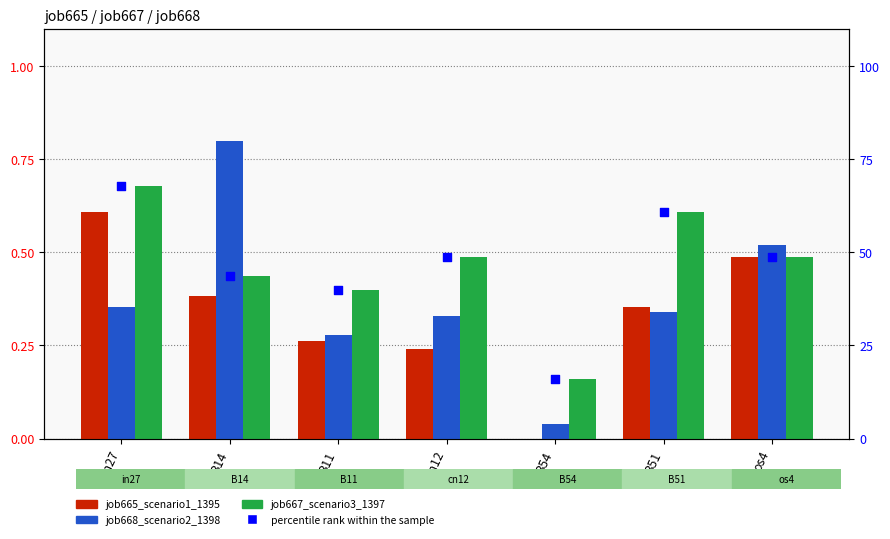

What is the total value across all series at cn12?

49.8